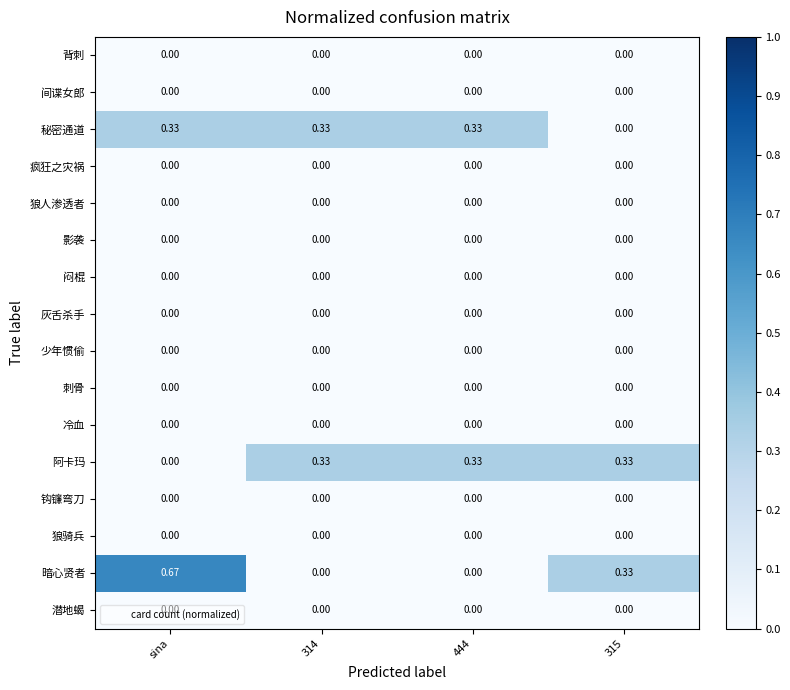

Which series has the largest total across all categories?

暗心贤者